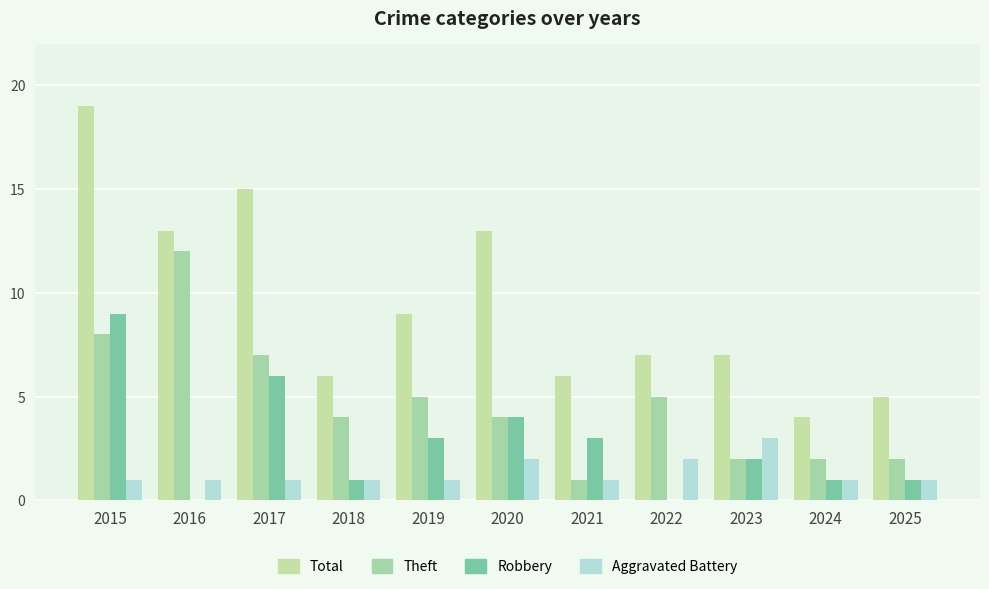

How many distinct data groups are displayed?

4